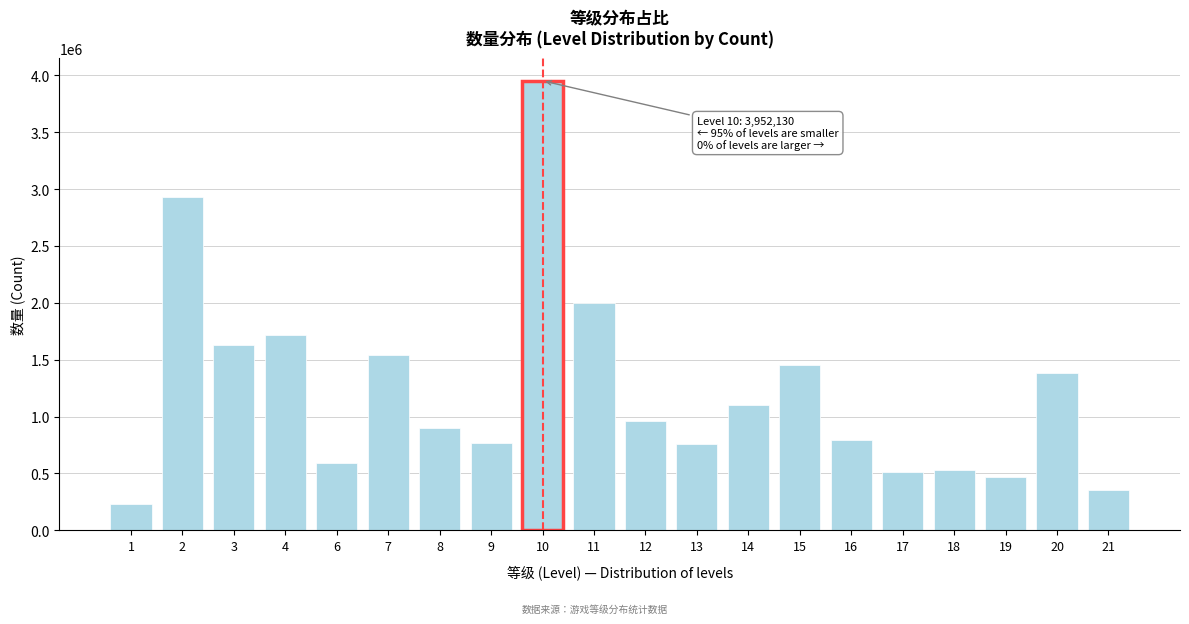

What is the sum of all values?

24556870